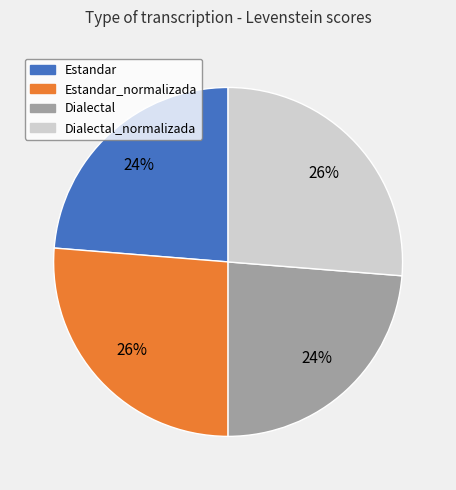

Does any single category account for the majority?

No